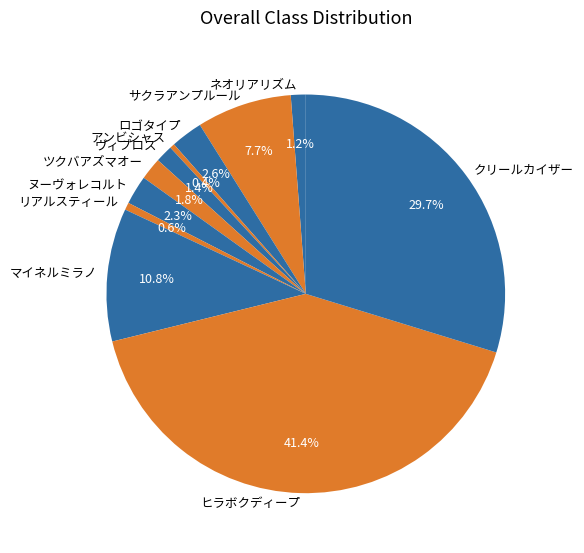

The マイネルミラノ slice represents 1% of the pie. True or false?

False